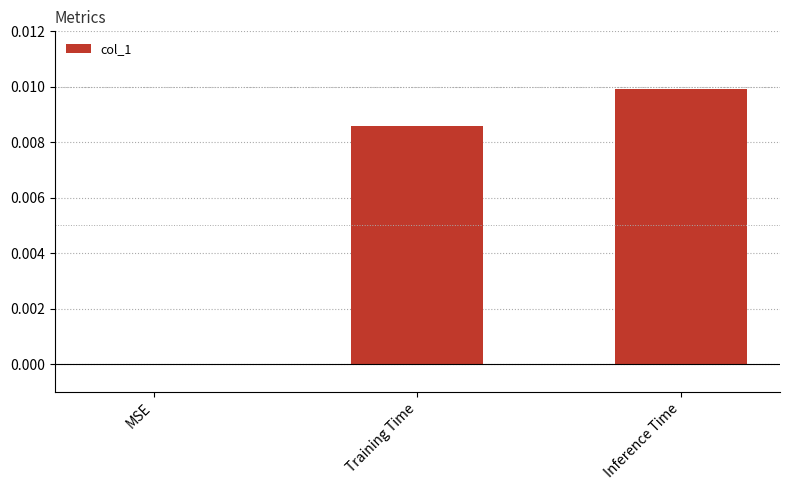

Which has a higher value, MSE or Training Time?

Training Time